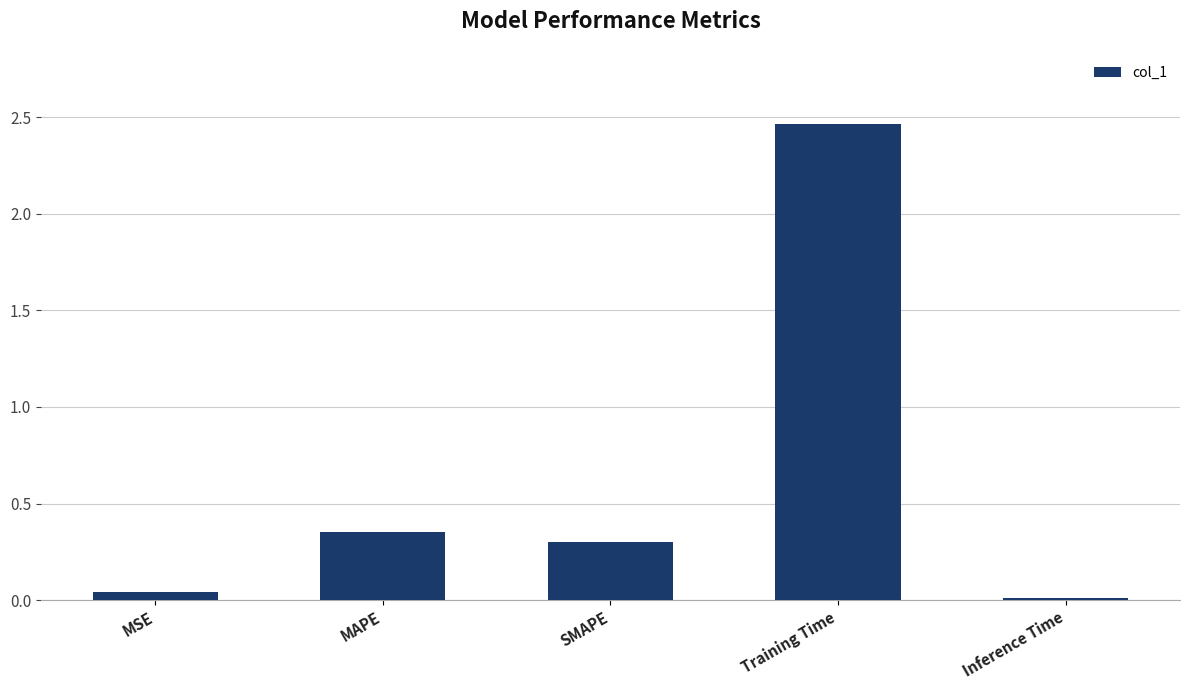

What is the label of the 5th bar from the left?

Inference Time